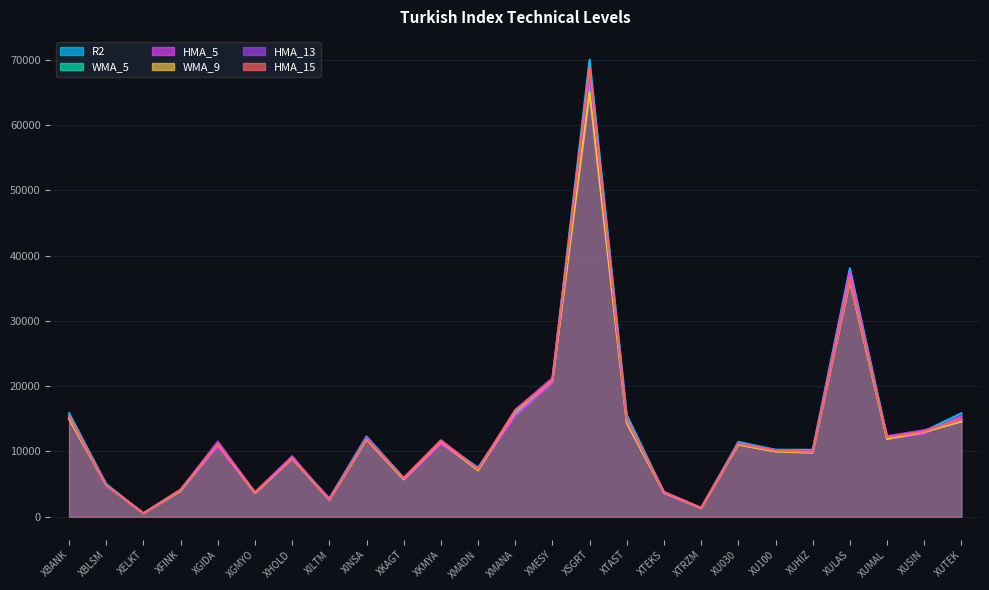

What is the label of the 1st point from the right?

XUTEK